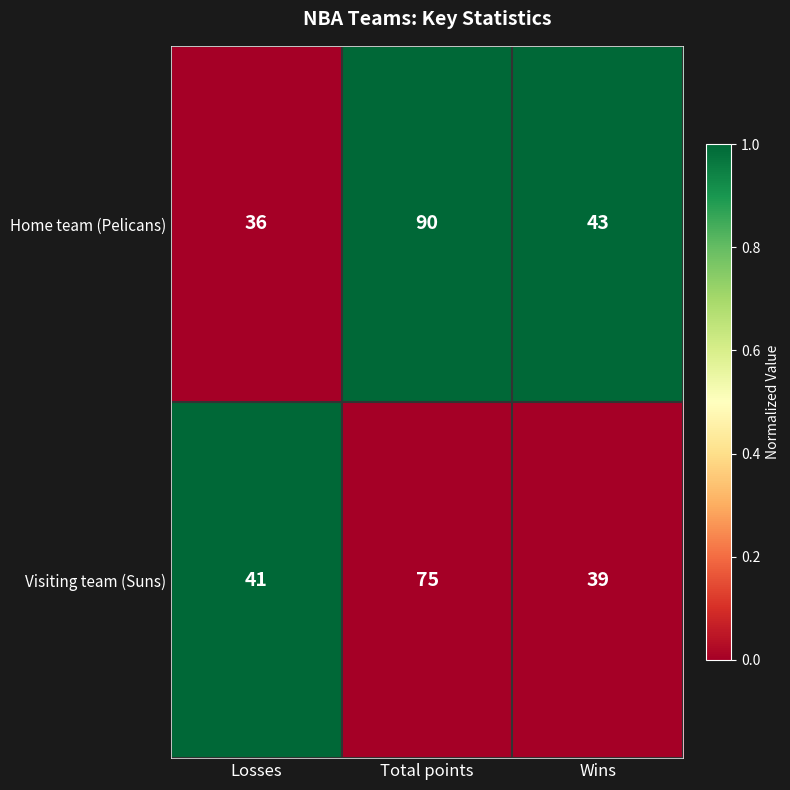

Reading left to right, what are all the values shown in this chart?

Home team (Pelicans): 36	90	43
Visiting team (Suns): 41	75	39